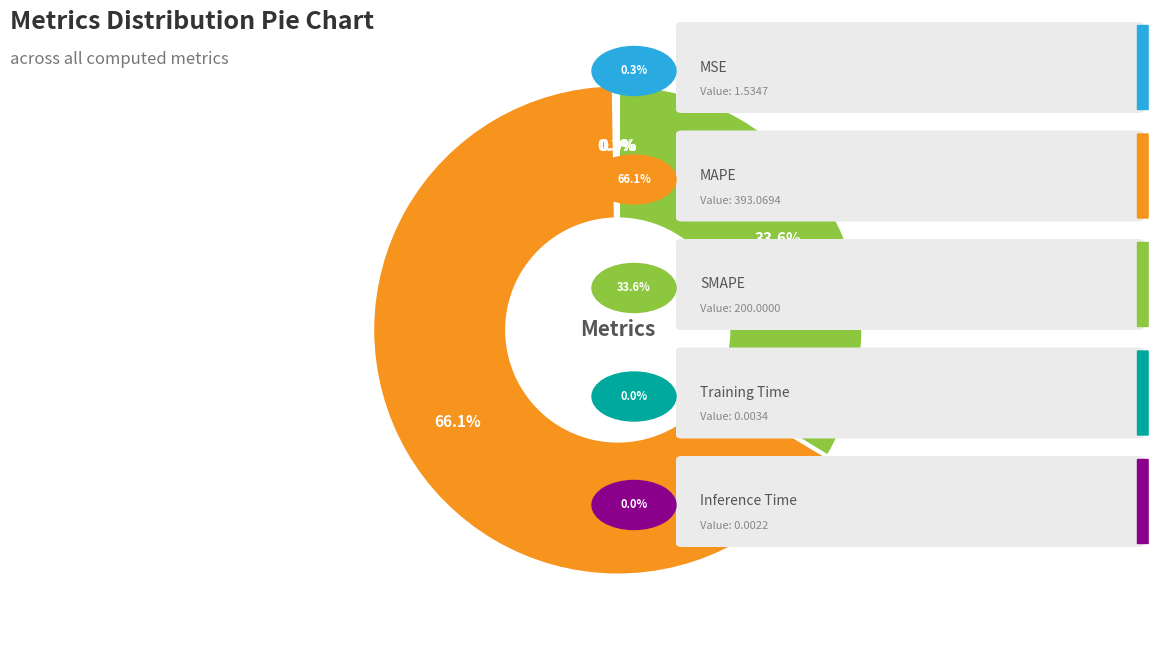

Is there a majority slice in this chart?

Yes